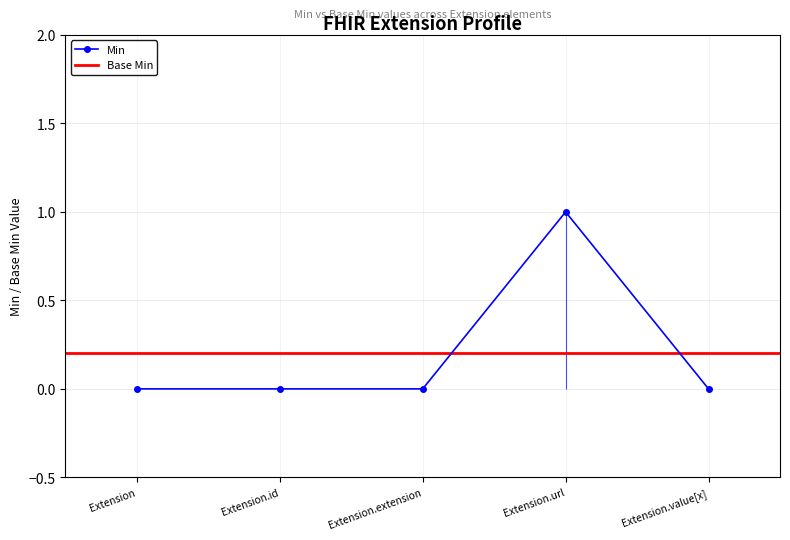

List the labels in order of value, smallest first.

Extension, Extension.id, Extension.extension, Extension.value[x], Extension.url